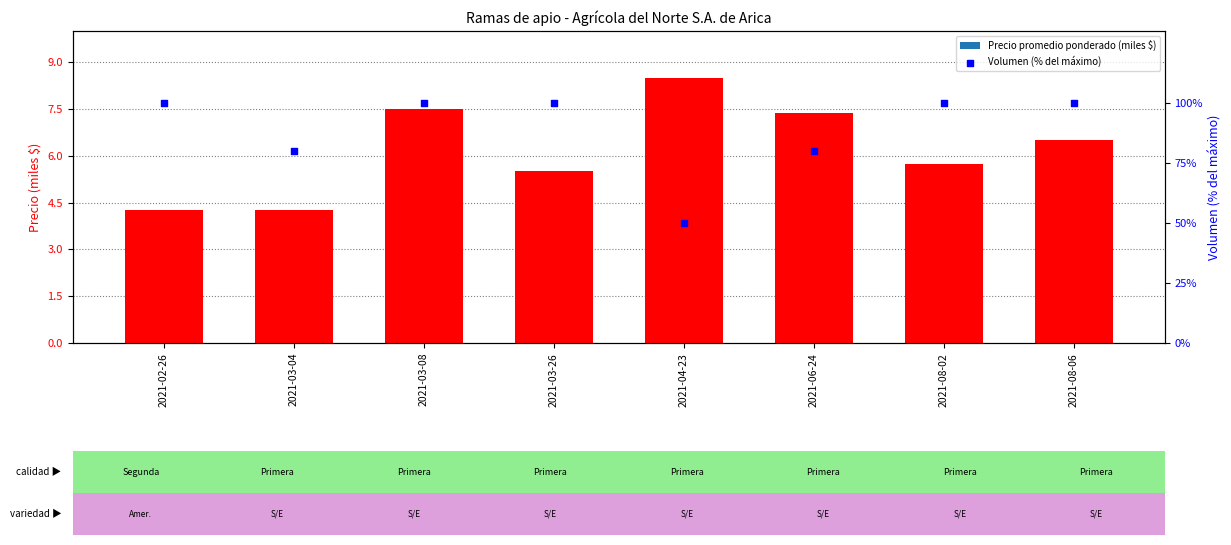

What is the total value across all series at 2021-03-26?

105.5